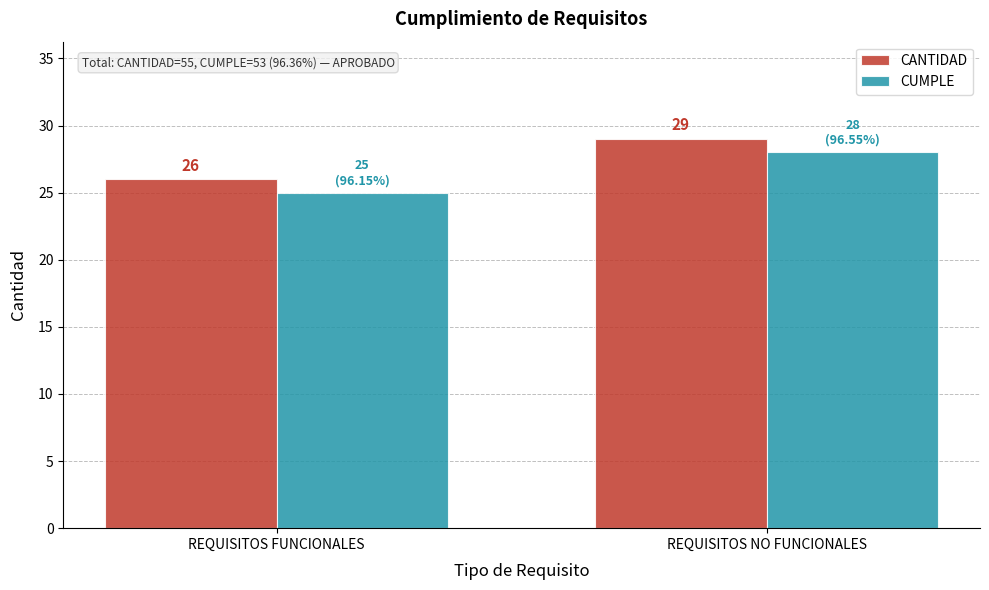

Reading right to left, what are all the values shown in this chart?

CANTIDAD: REQUISITOS NO FUNCIONALES=29	REQUISITOS FUNCIONALES=26
CUMPLE: REQUISITOS NO FUNCIONALES=28	REQUISITOS FUNCIONALES=25